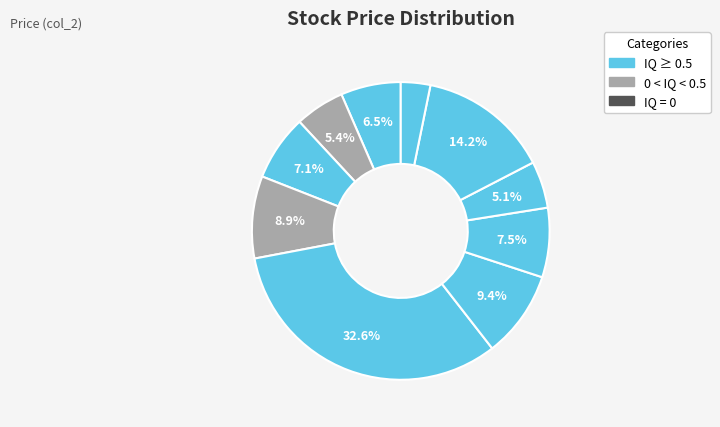

How many segments does this pie chart have?

10